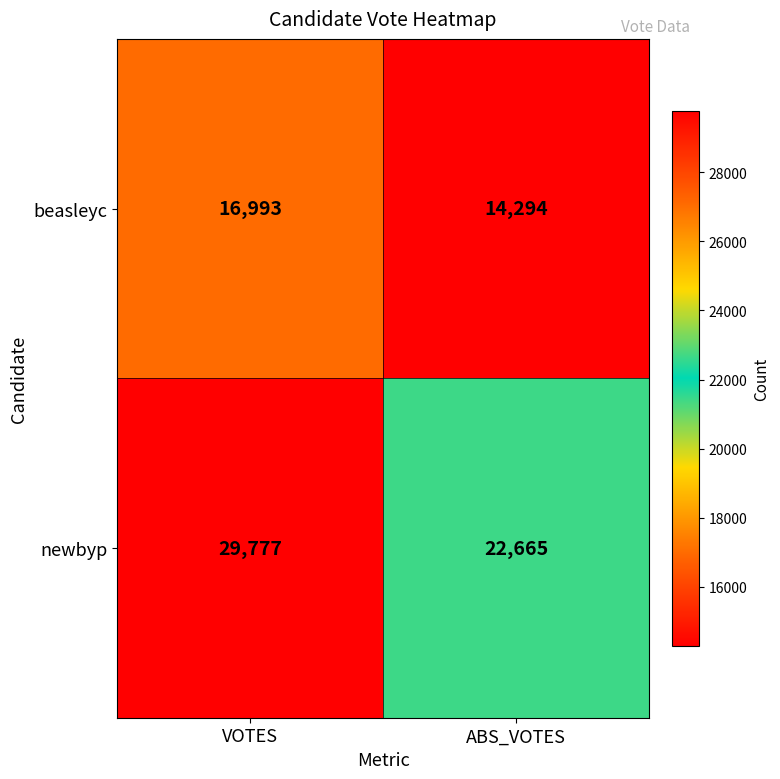

How many values in the newbyp series are below 29777?

1